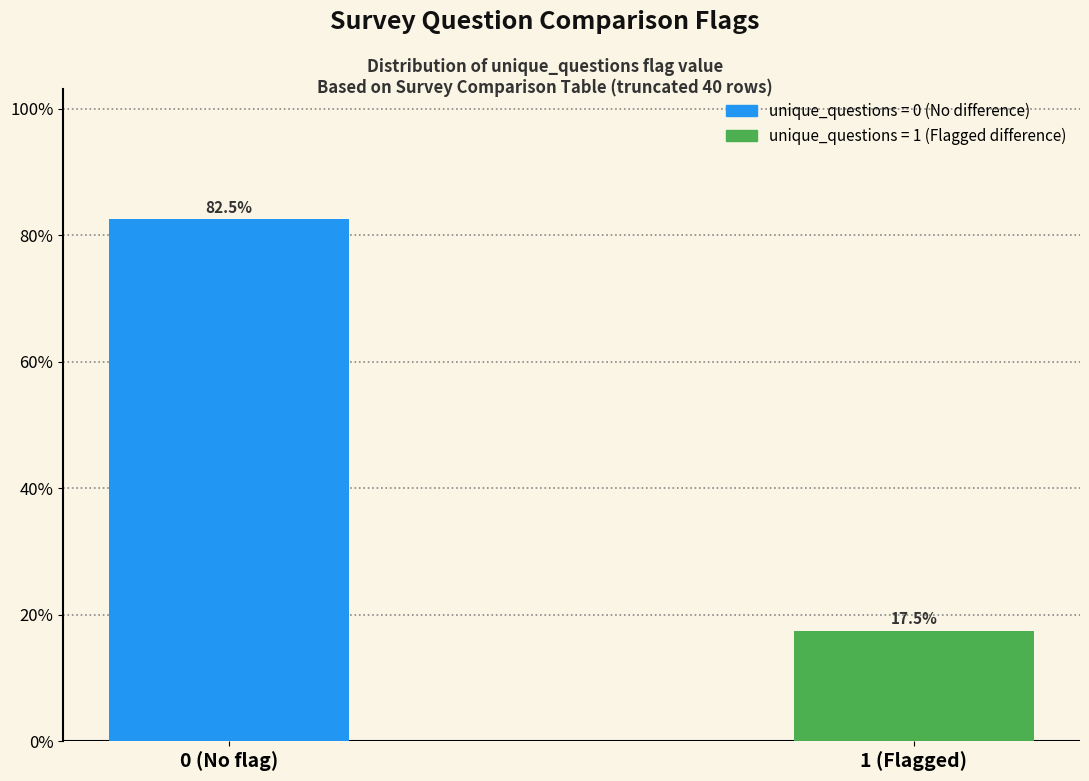

Reading left to right, transcribe all the data shown in this chart.

0 (No flag)=82.5	1 (Flagged)=17.5